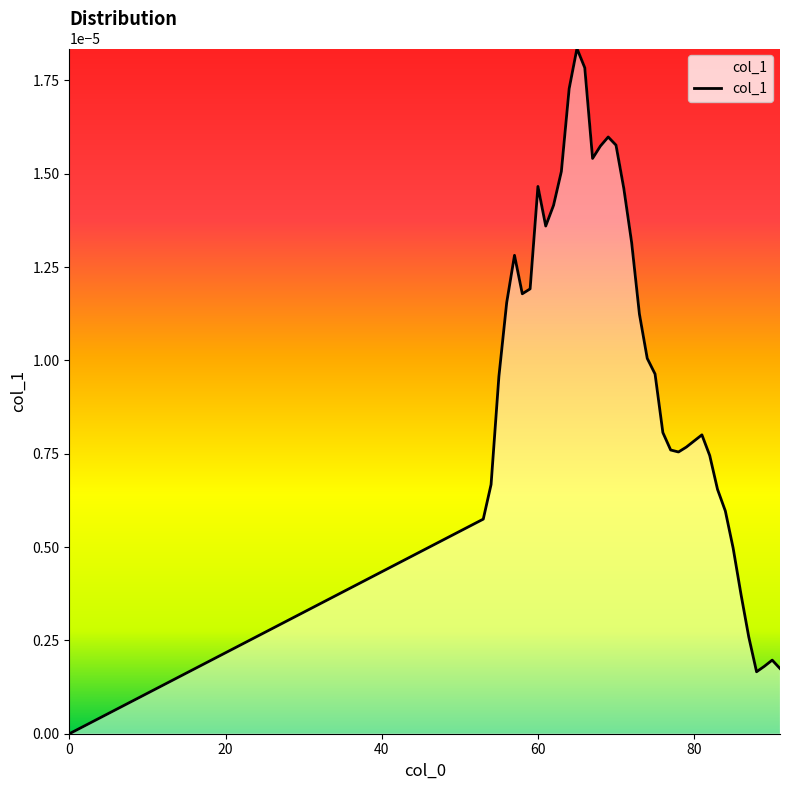

Where is the first local minimum?

58